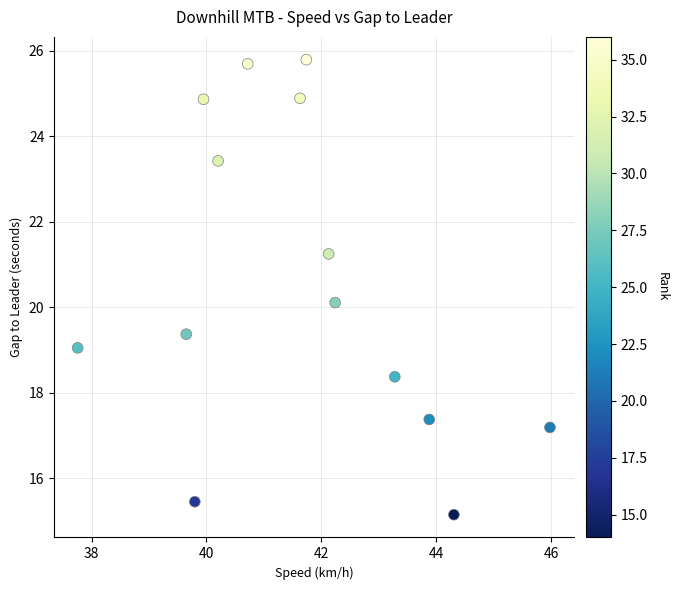

What is the range of X values (max minus min)?

8.2